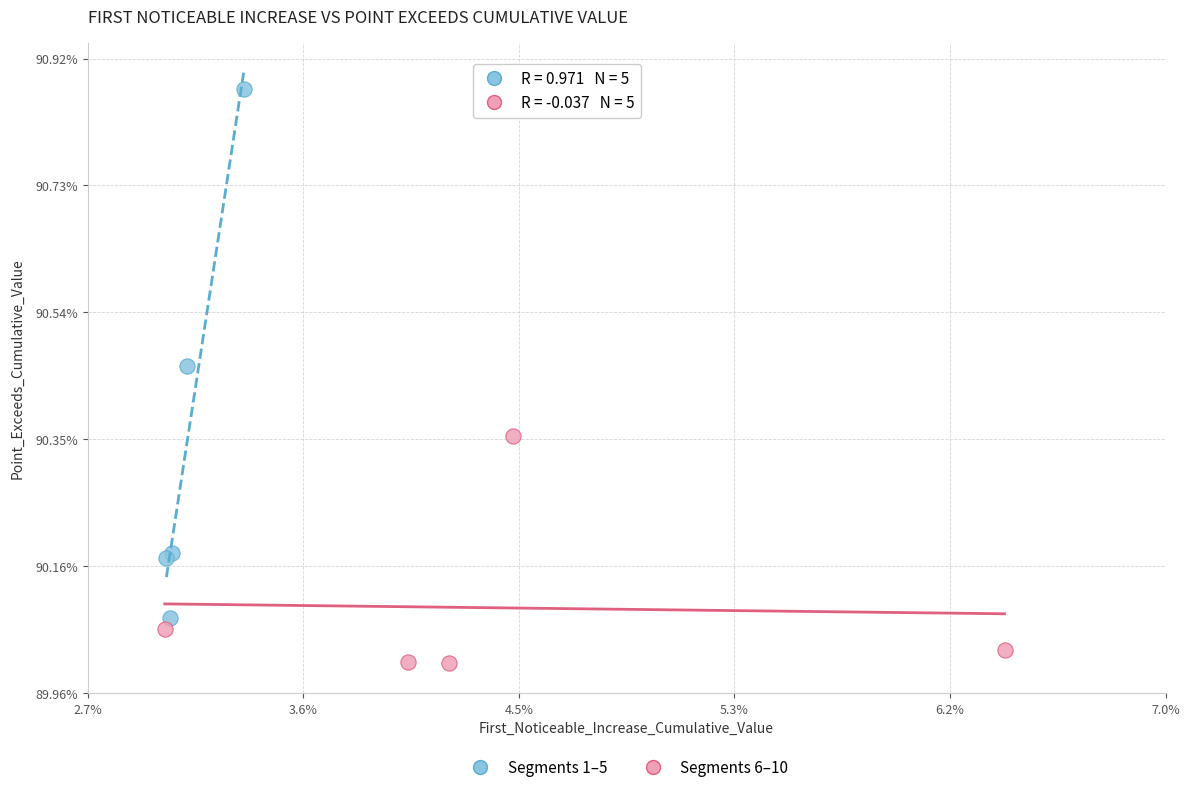

Which series reaches the minimum Y coordinate?

Segments 6–10